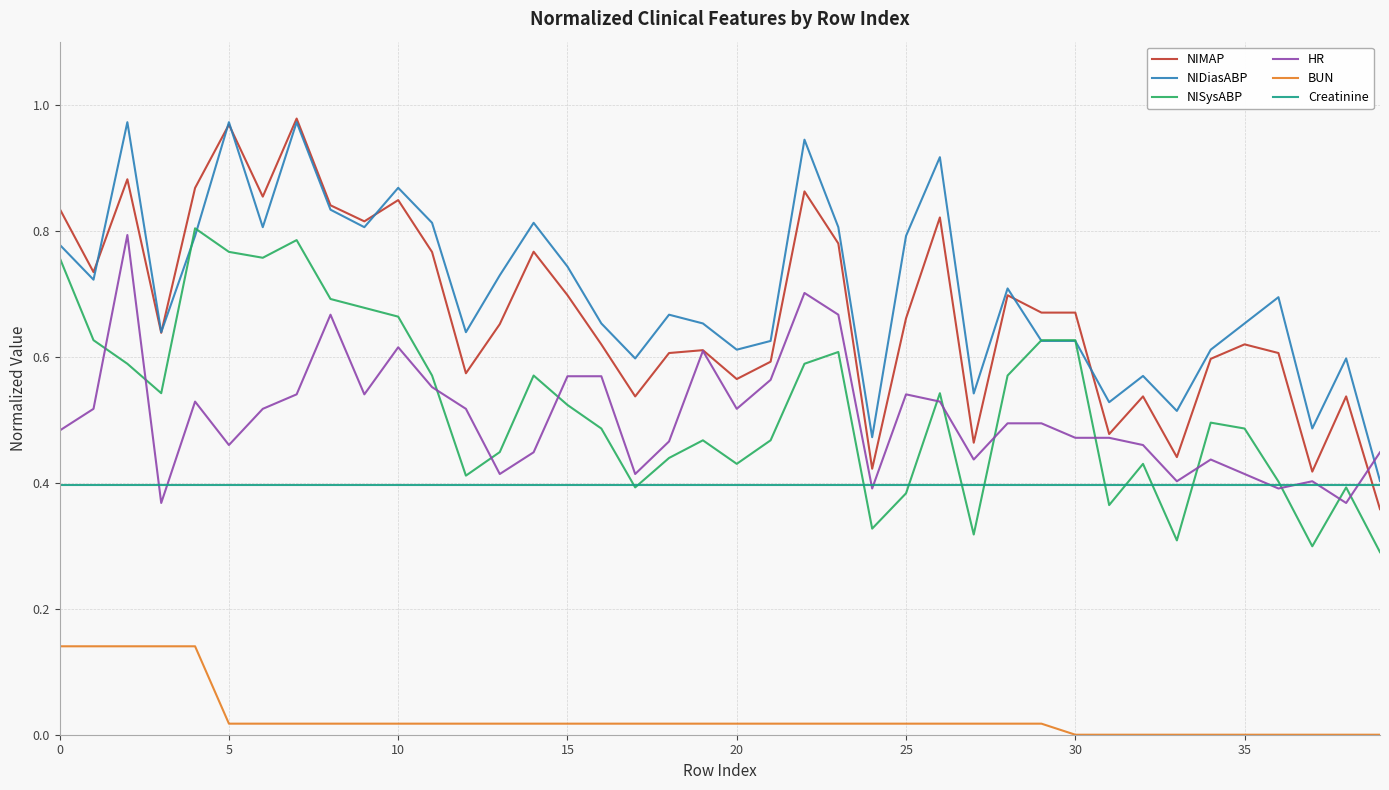

True or false: BUN and Creatinine cross at least once.

False